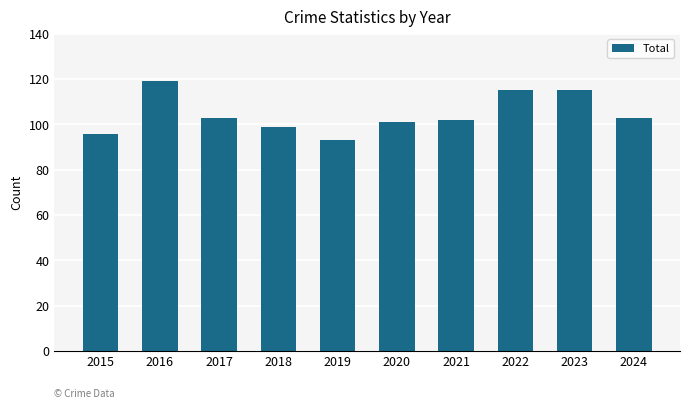

What is the difference between the maximum and minimum values?

26